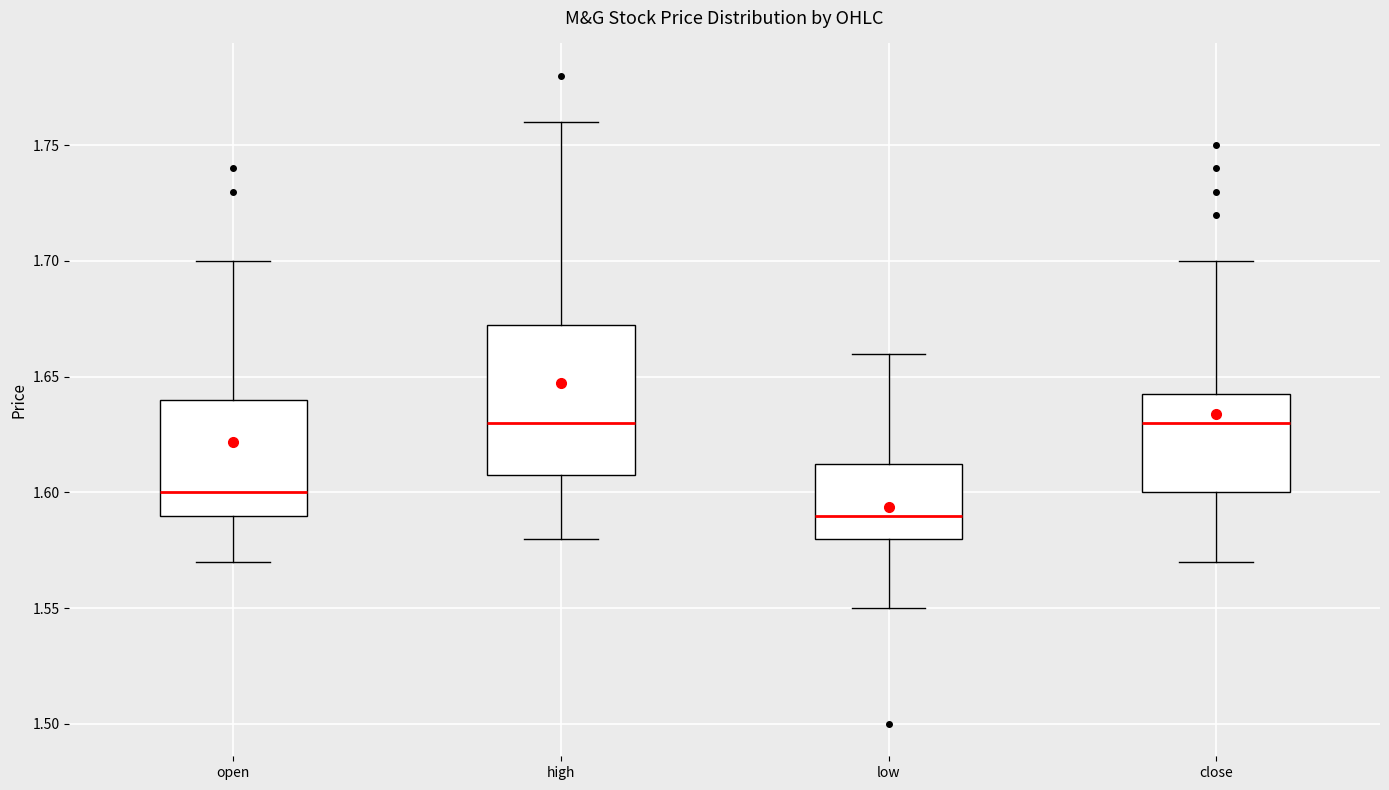

Reading left to right, read every box against the y-axis: the position of its median line, the range the box covers, and the ends of its whiskers. The values are not printed on the chart, so give them approximately, as read against the axis.

open: median 1.600, box 1.590 to 1.640, whiskers 1.570 to 1.700
high: median 1.630, box 1.610 to 1.675, whiskers 1.580 to 1.760
low: median 1.590, box 1.580 to 1.615, whiskers 1.550 to 1.660
close: median 1.630, box 1.600 to 1.645, whiskers 1.570 to 1.700